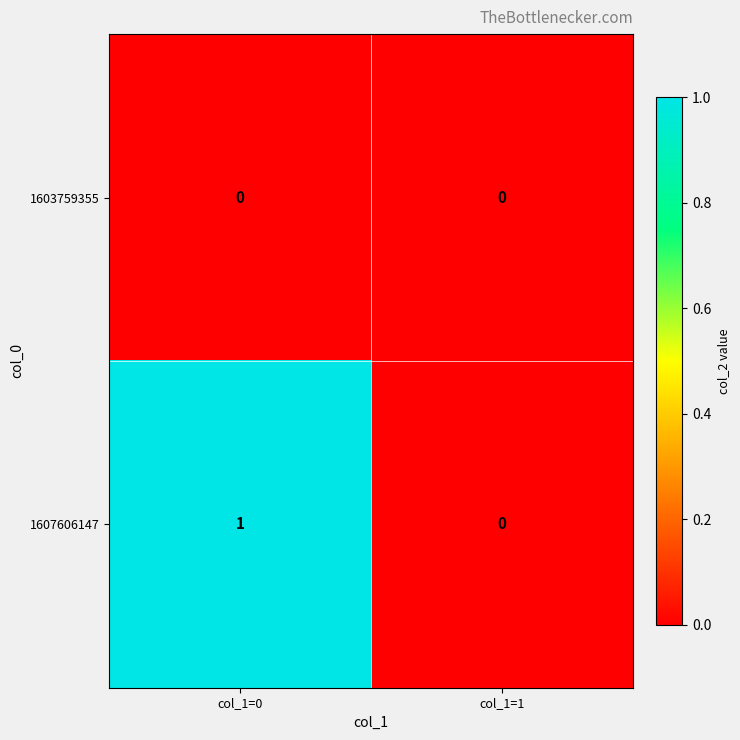

How many categories are shown in the chart?

2